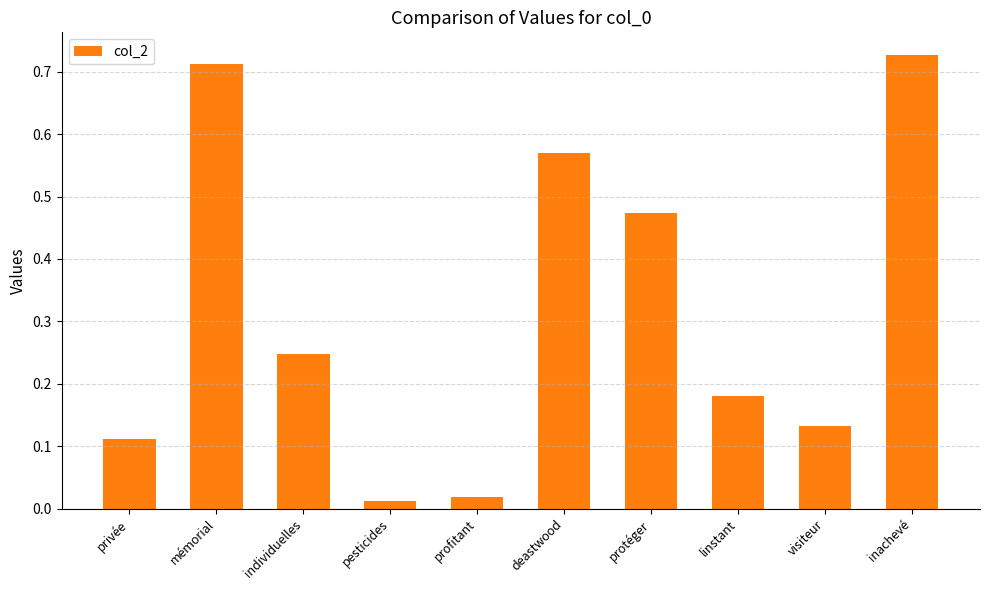

Count the number of categories in the chart.

10